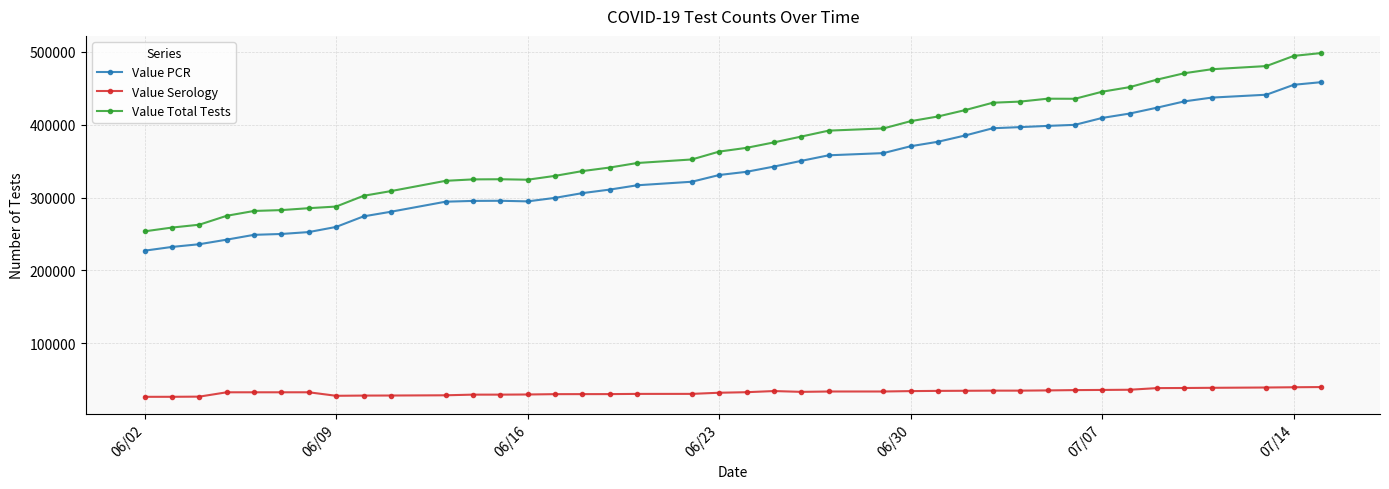

True or false: Value Serology and Value PCR intersect in this chart.

False